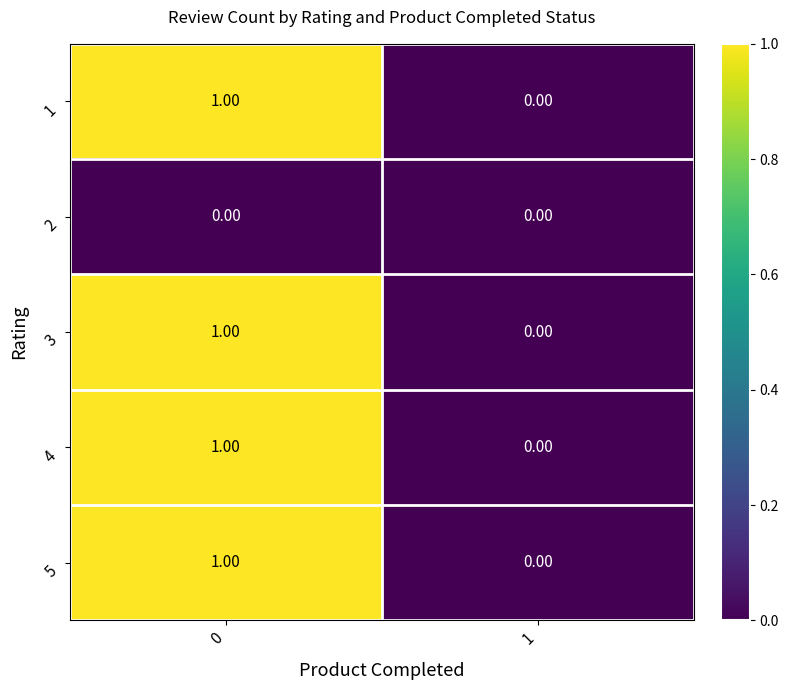

Rank the categories by 3 value from lowest to highest.

1, 0